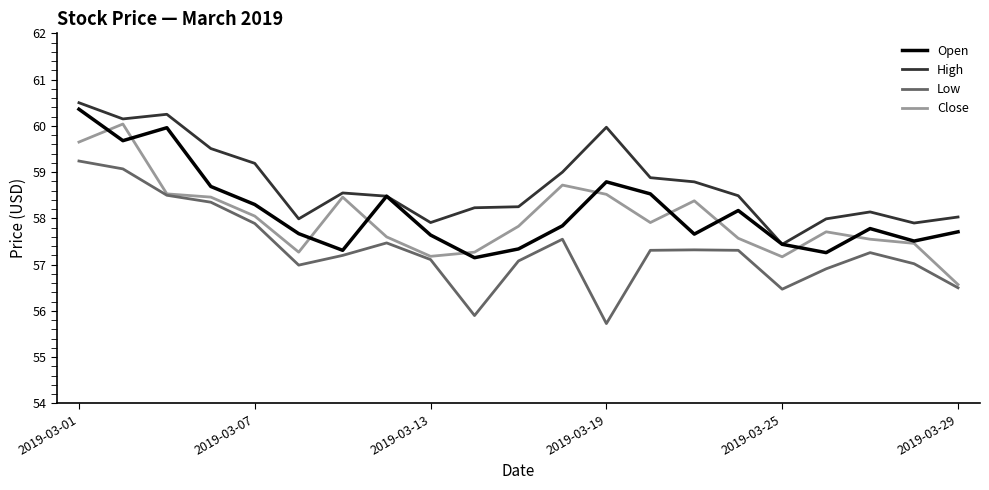

Which series has the largest total across all categories?

High